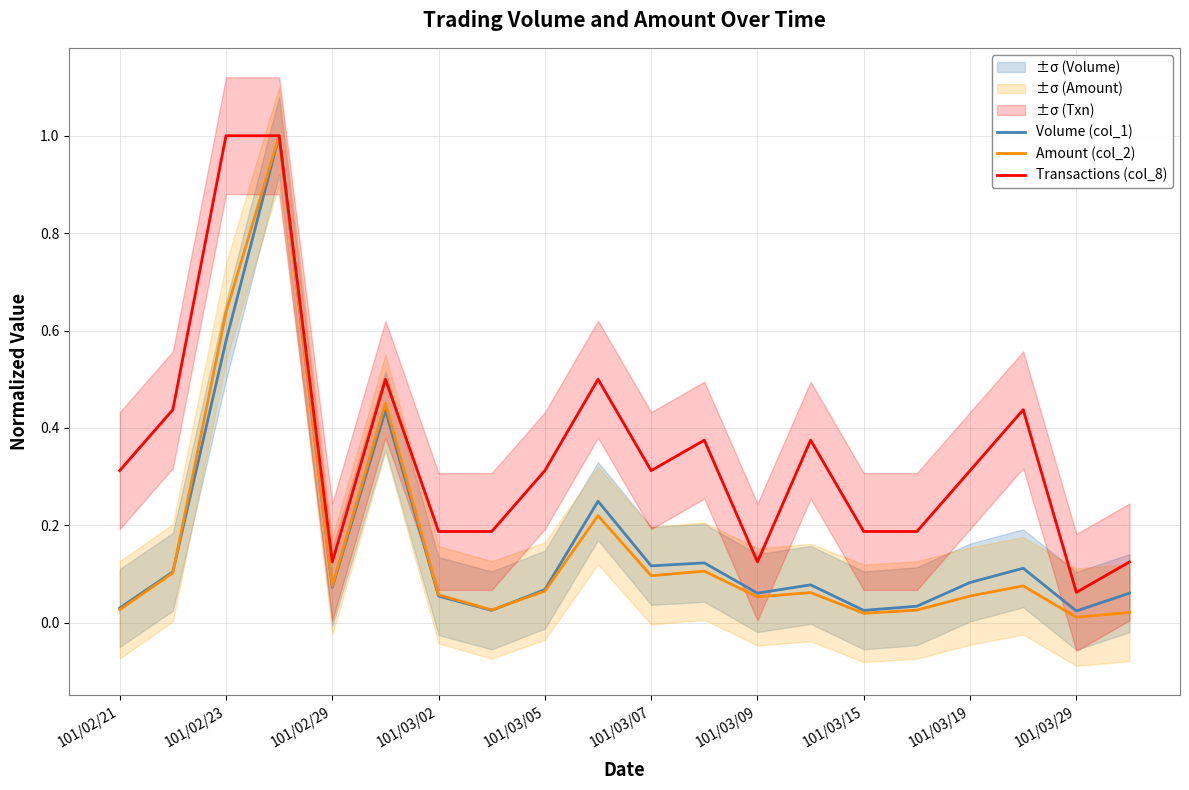

Which series has the largest range (max minus min)?

Amount (col_2)